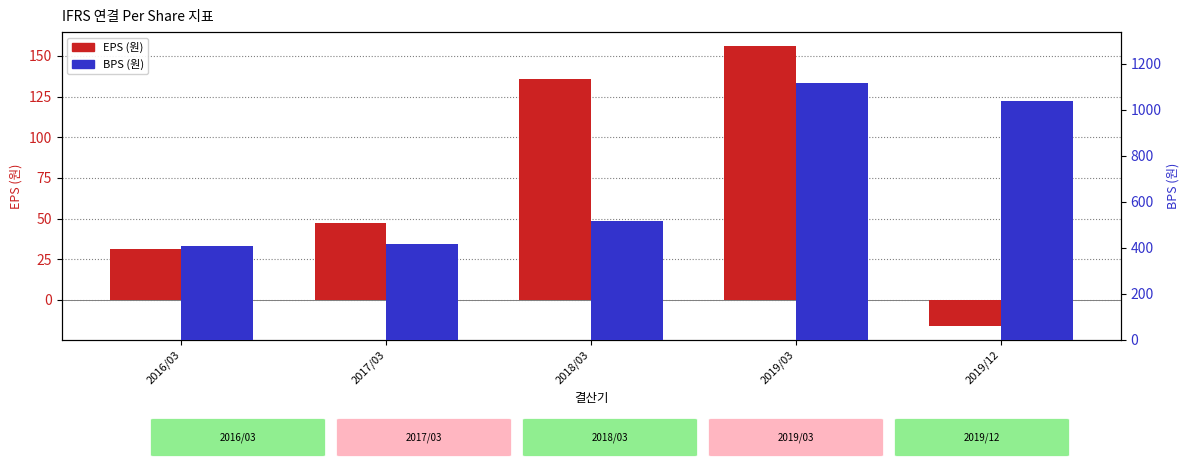

What position from the right is 2019/03?

2